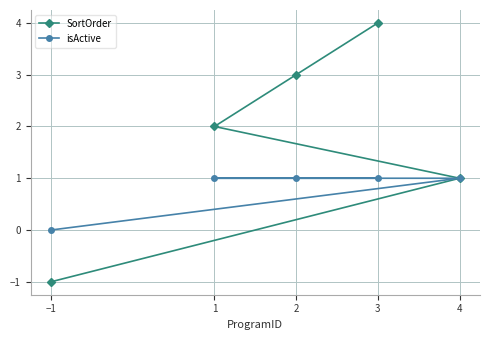

Which series has the widest spread of values?

SortOrder